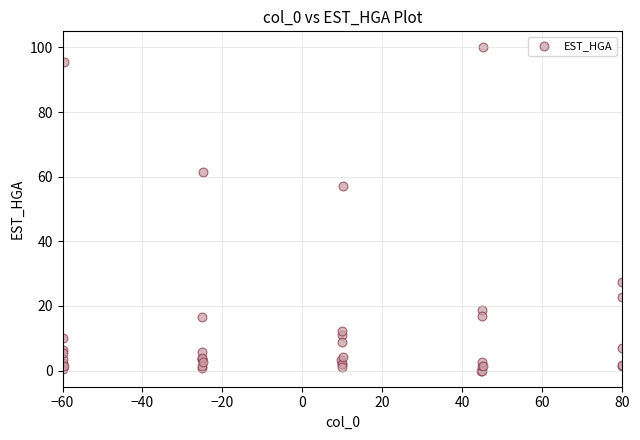

What Y value in the scatter plot is closest to 50?

57.2